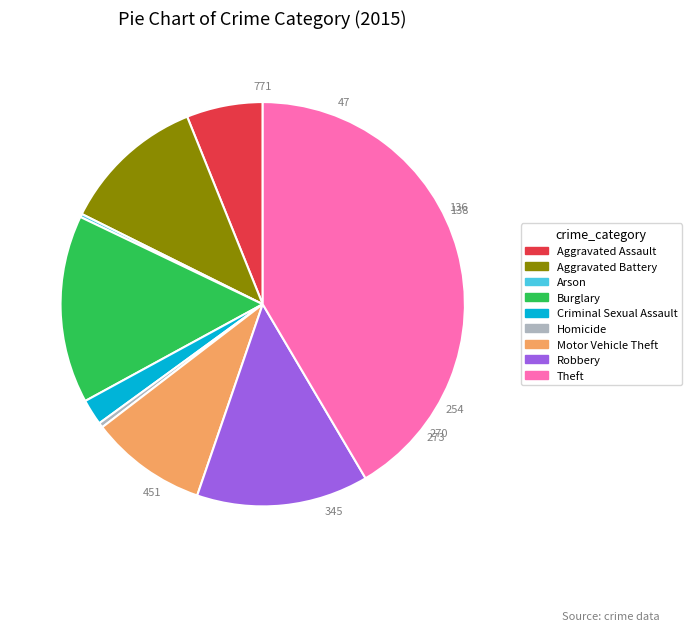

Which category has the biggest portion of the pie?

Theft